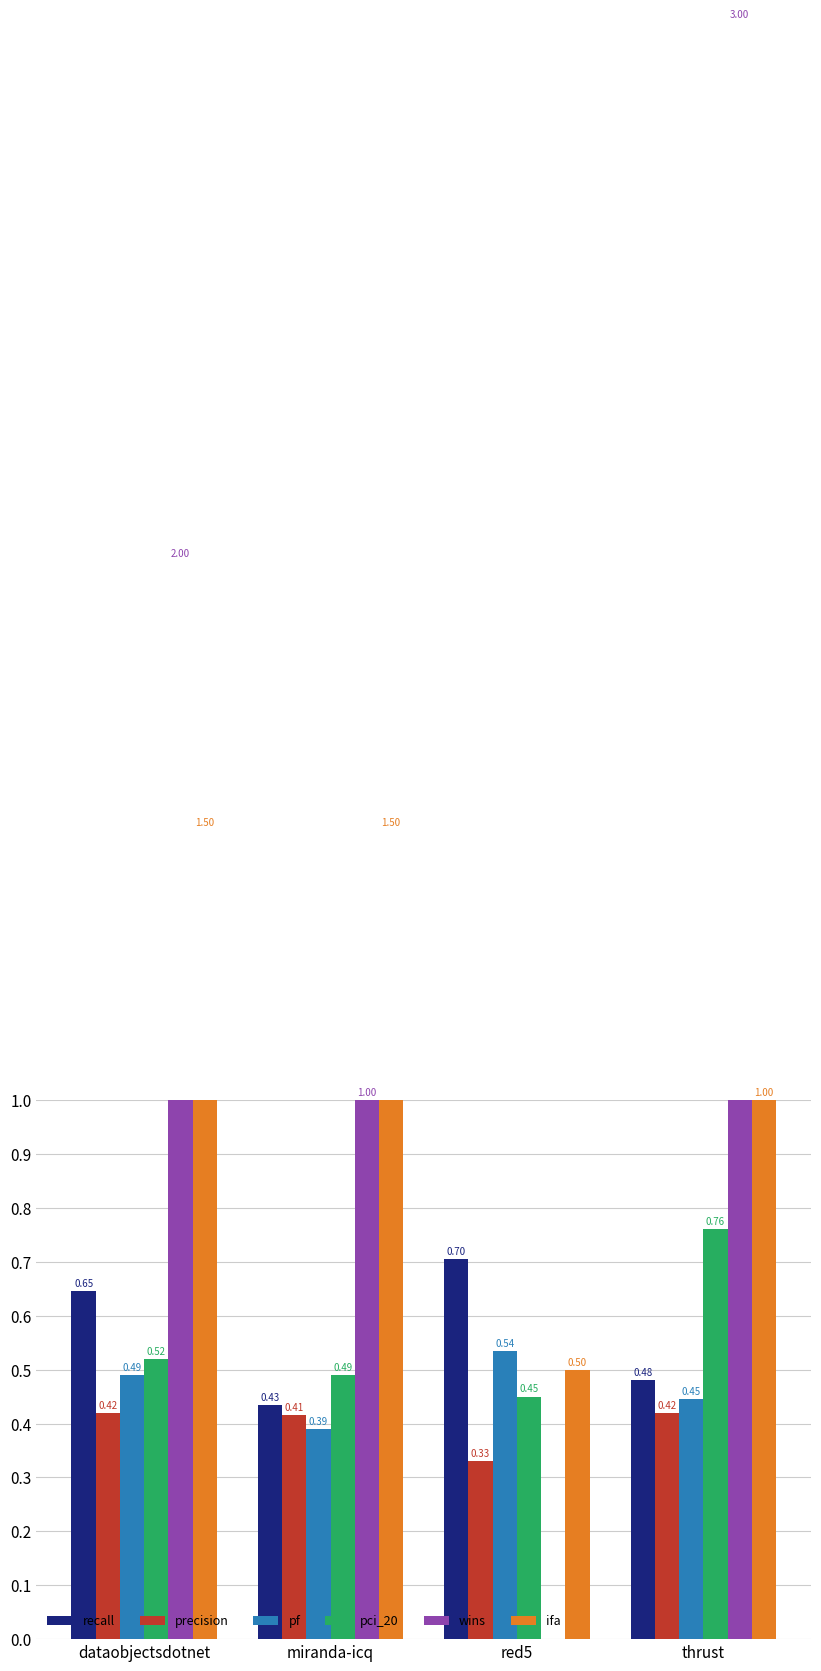

How many values in wins are above zero?

3